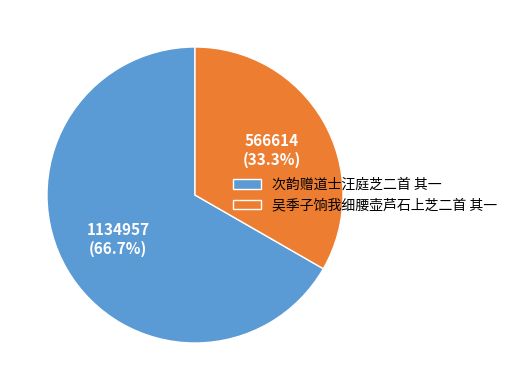

Rank the categories by value from lowest to highest.

吴季子饷我细腰壶芦石上芝二首 其一, 次韵赠道士汪庭芝二首 其一